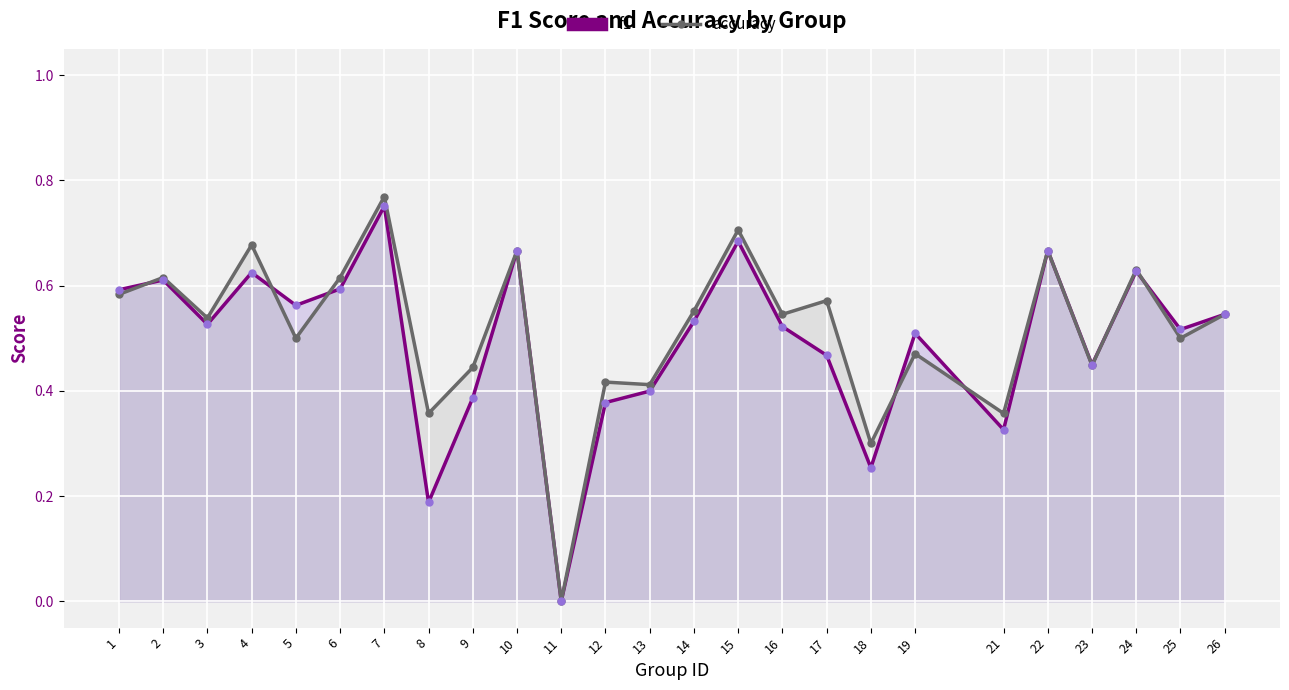

Which series reaches the maximum Y coordinate?

accuracy